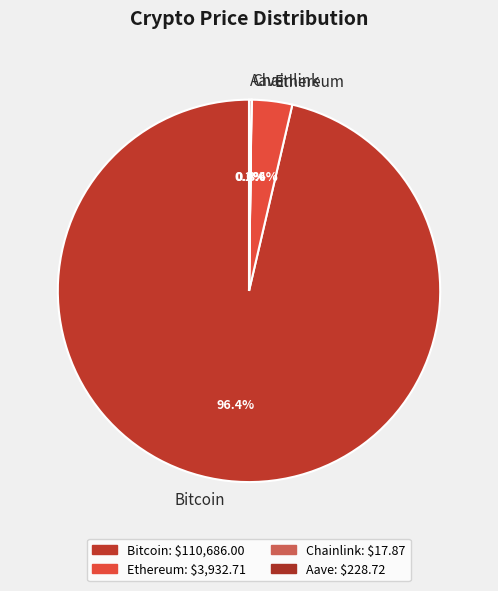

To the nearest percent, what portion does Bitcoin represent?

96%